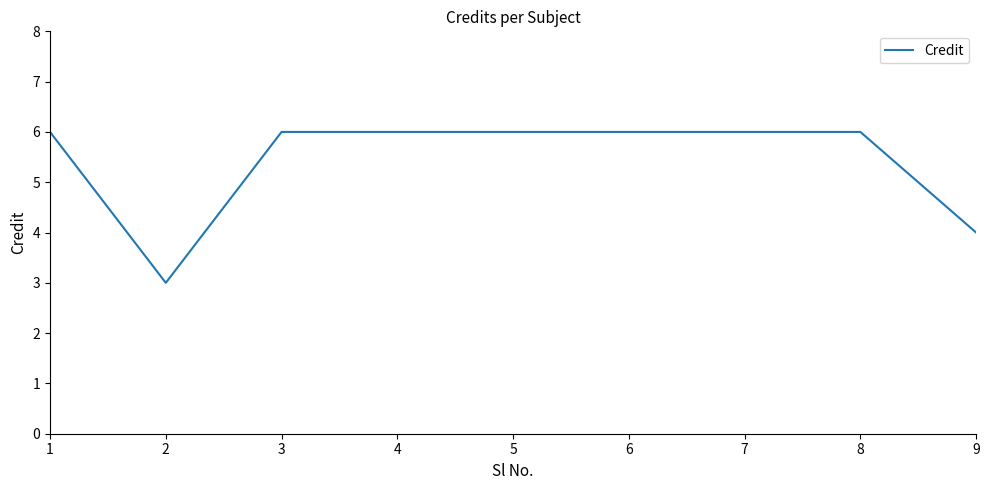

What is the maximum value shown in the chart?

6